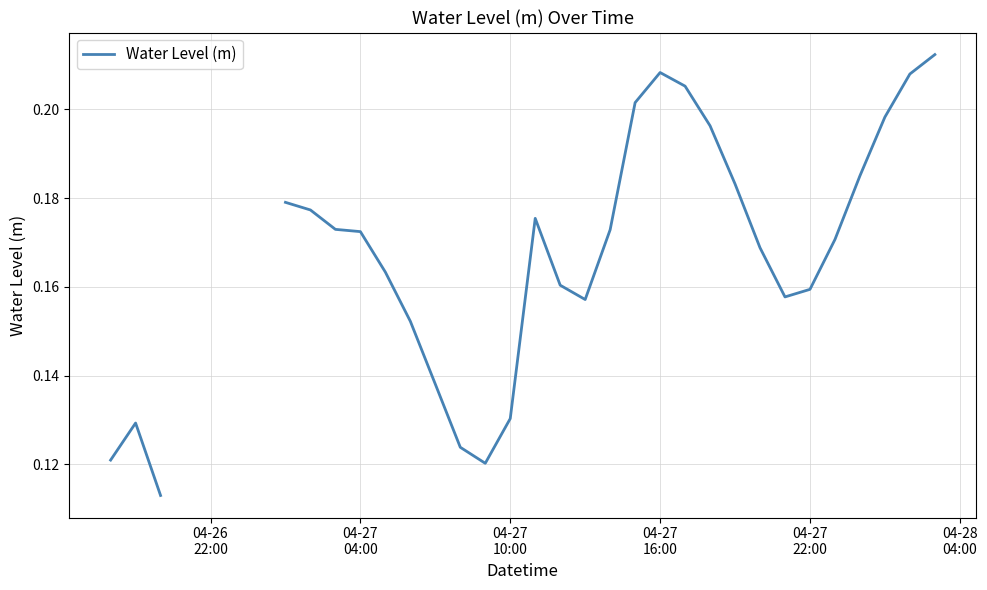

The value at 04-27 22:00 is 0.2. True or false?

True